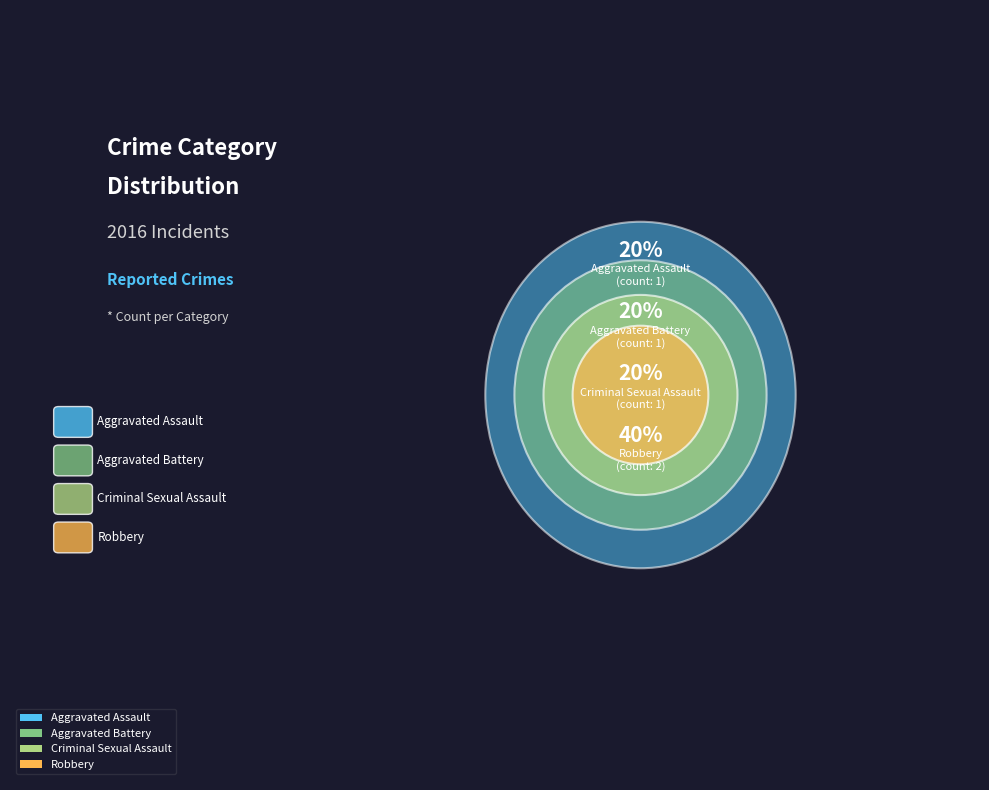

The Criminal Sexual Assault slice represents 20% of the pie. True or false?

True